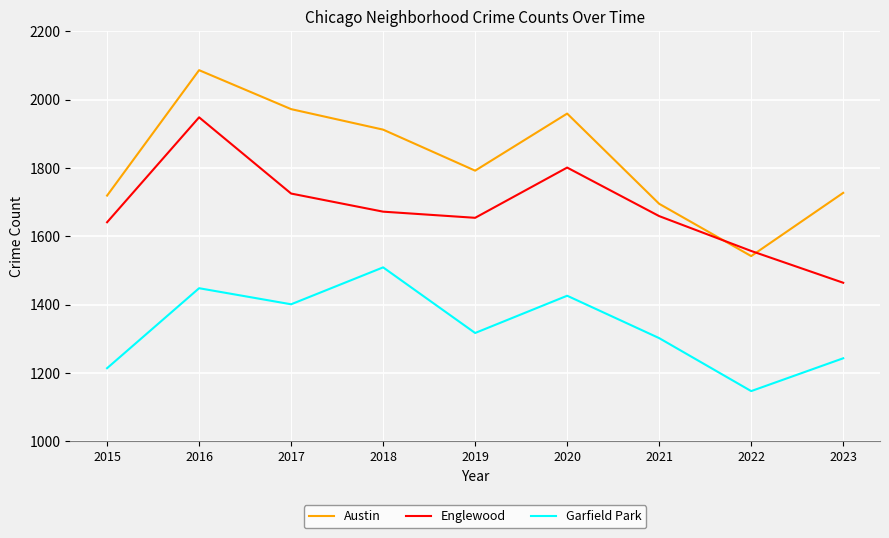

True or false: Garfield Park and Englewood intersect in this chart.

False